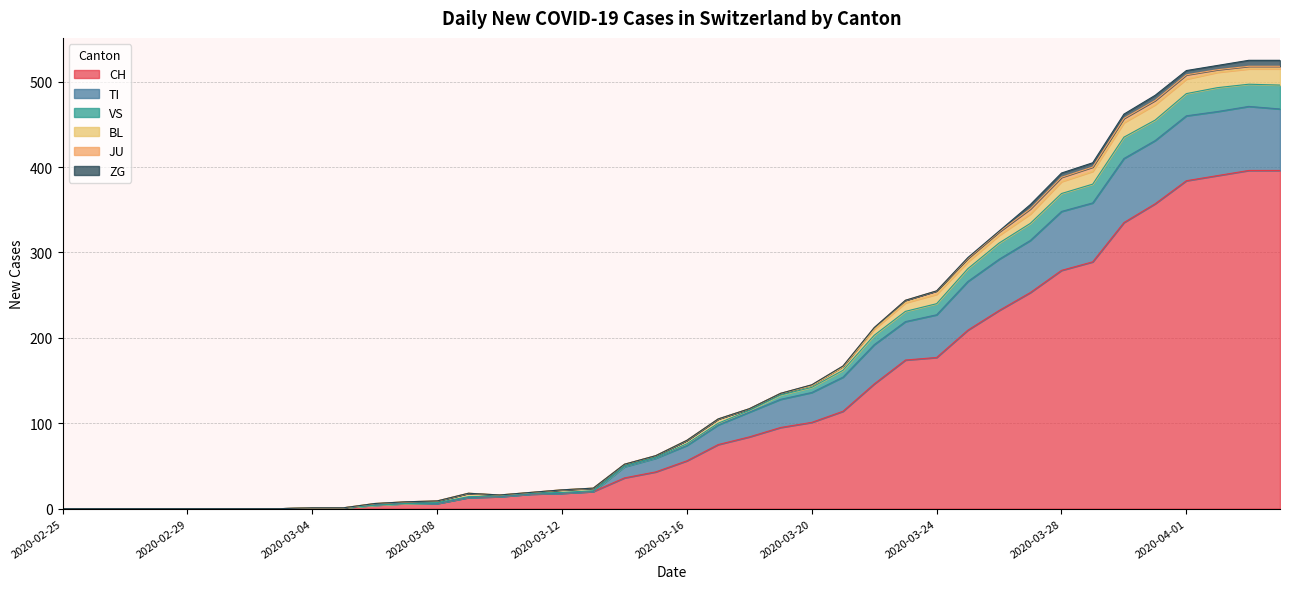

What is the maximum value for CH?

396